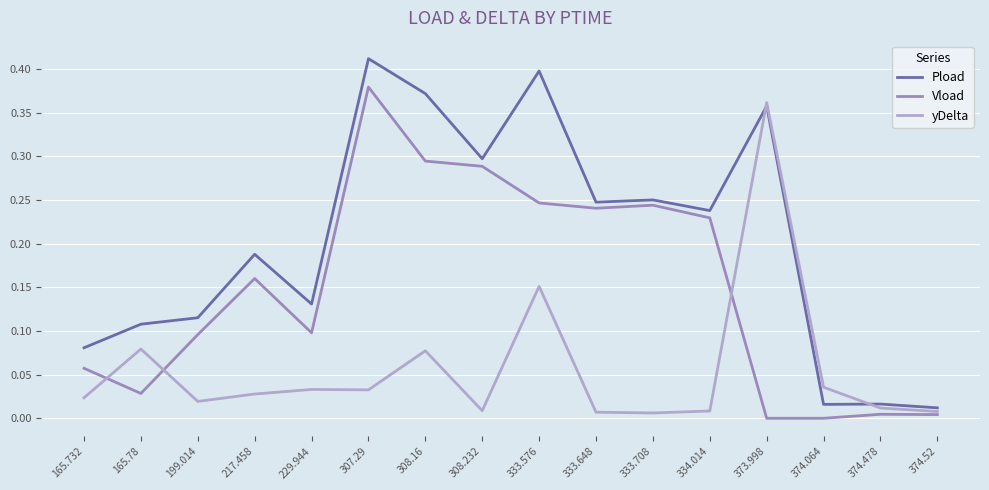

True or false: Vload and Pload cross at least once.

False